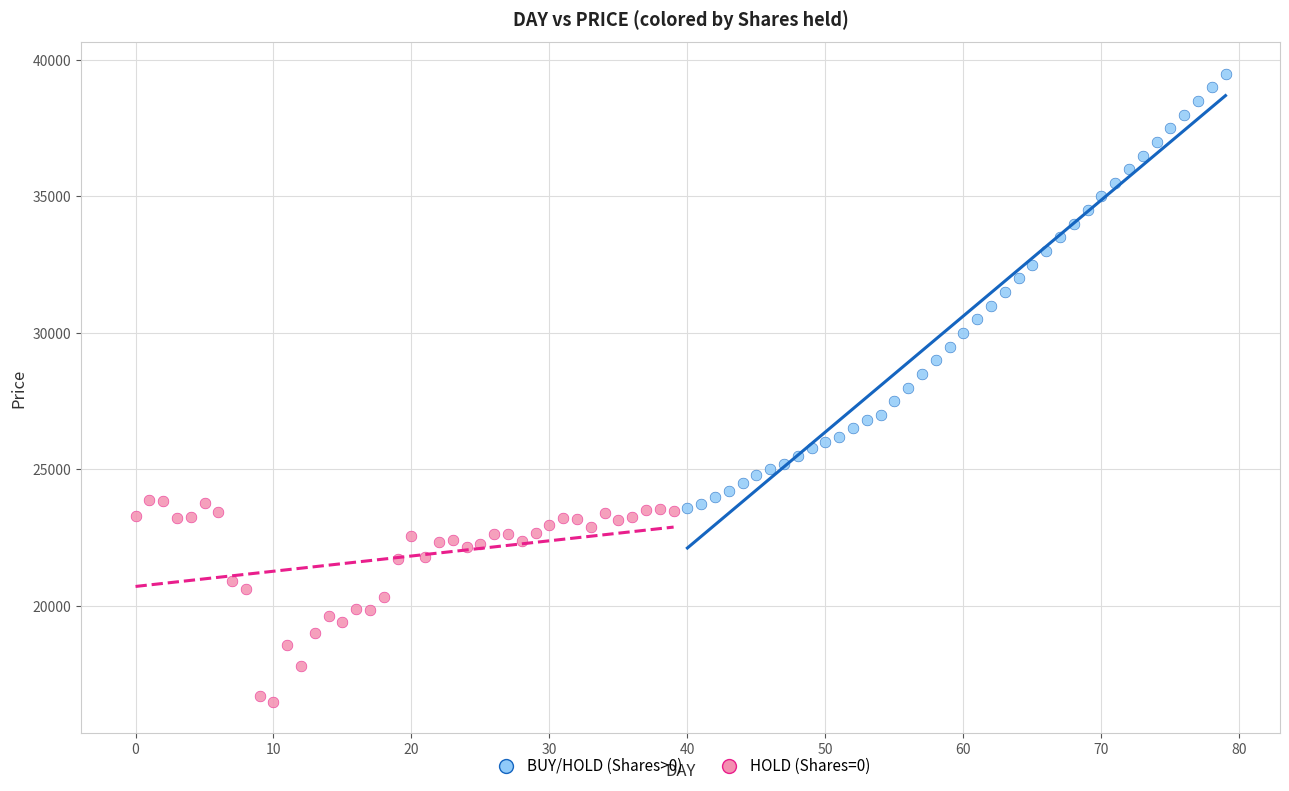

Which series reaches the maximum Y coordinate?

BUY/HOLD (Shares>0)